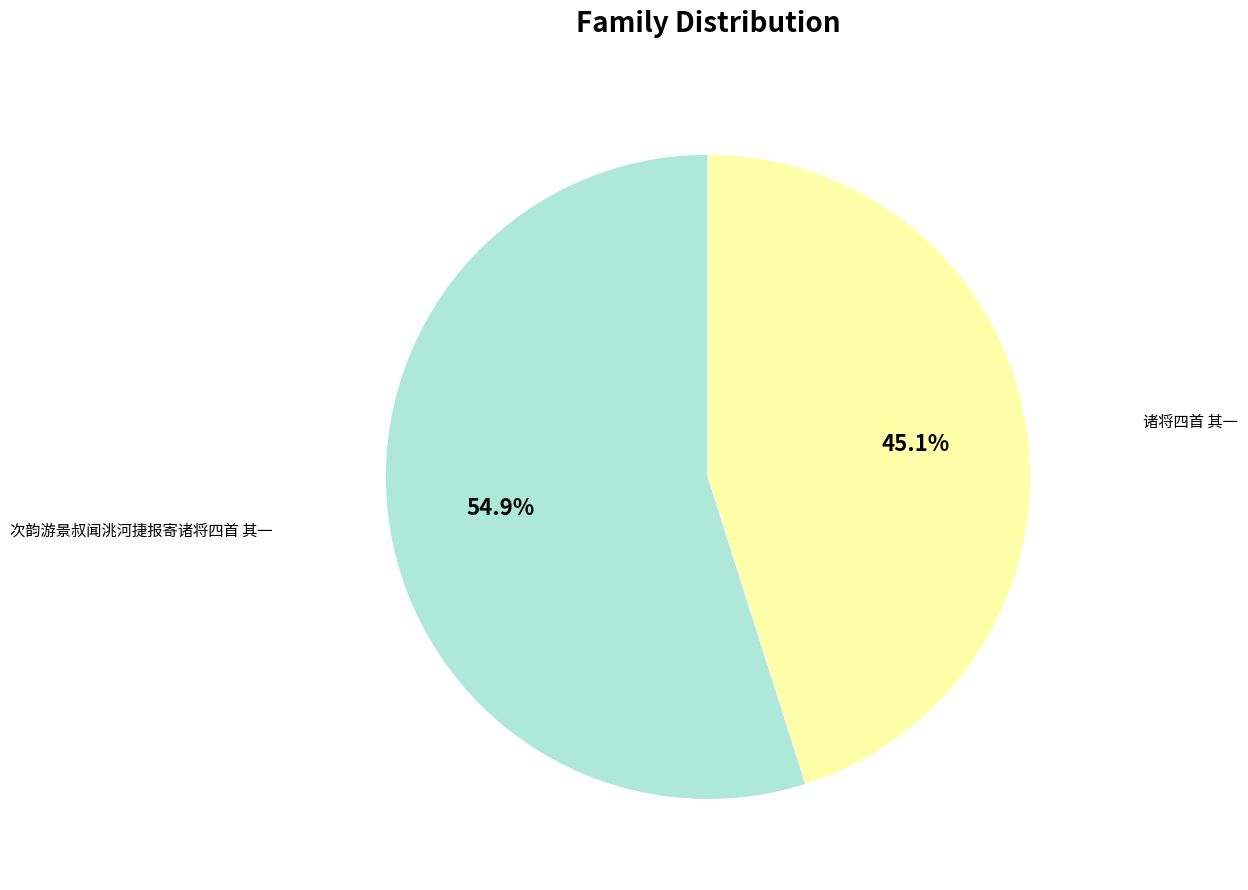

Count the number of slices in the pie.

2